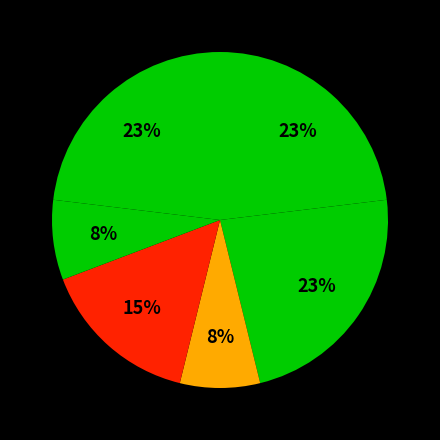

How many segments does this pie chart have?

6